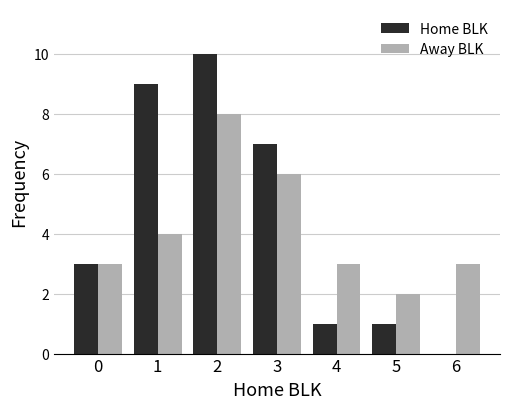

What is the sum of all Home BLK values?

31